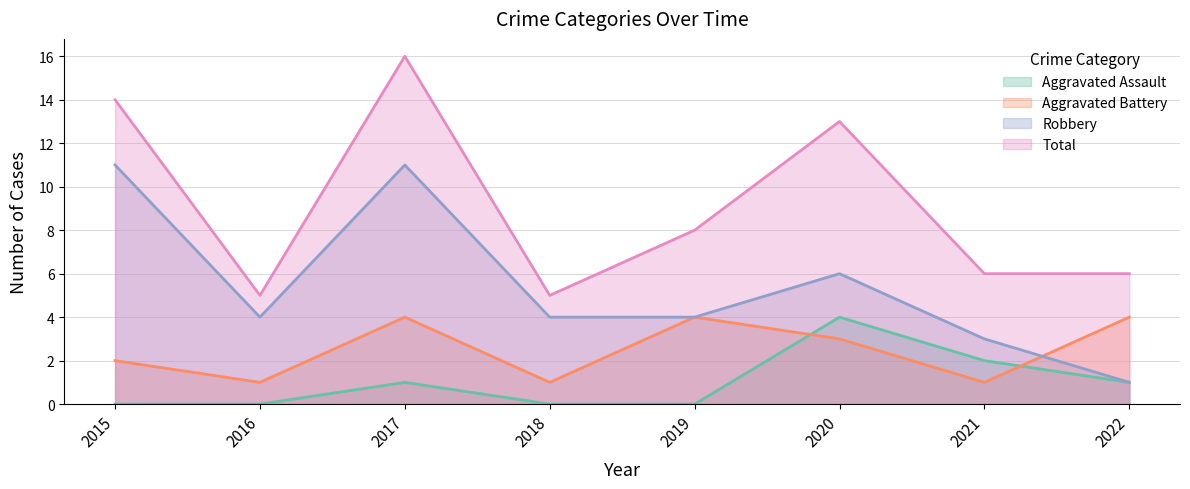

The value of Robbery at 2020 is 6. True or false?

True